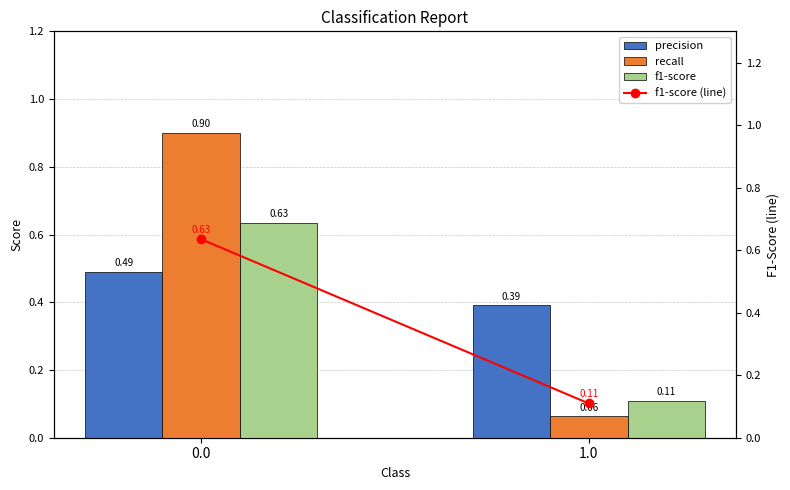

Rank the series by their maximum value, from lowest to highest.

precision, f1-score, f1-score (line), recall